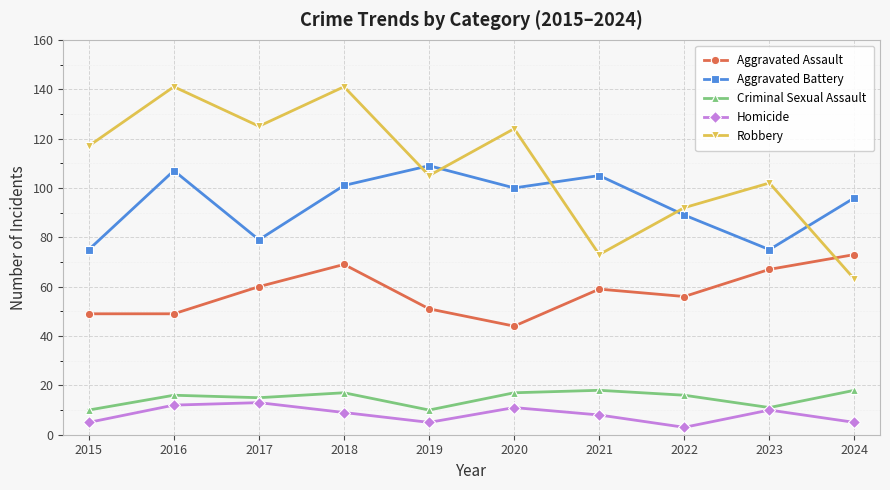

Which series has the widest spread of values?

Robbery